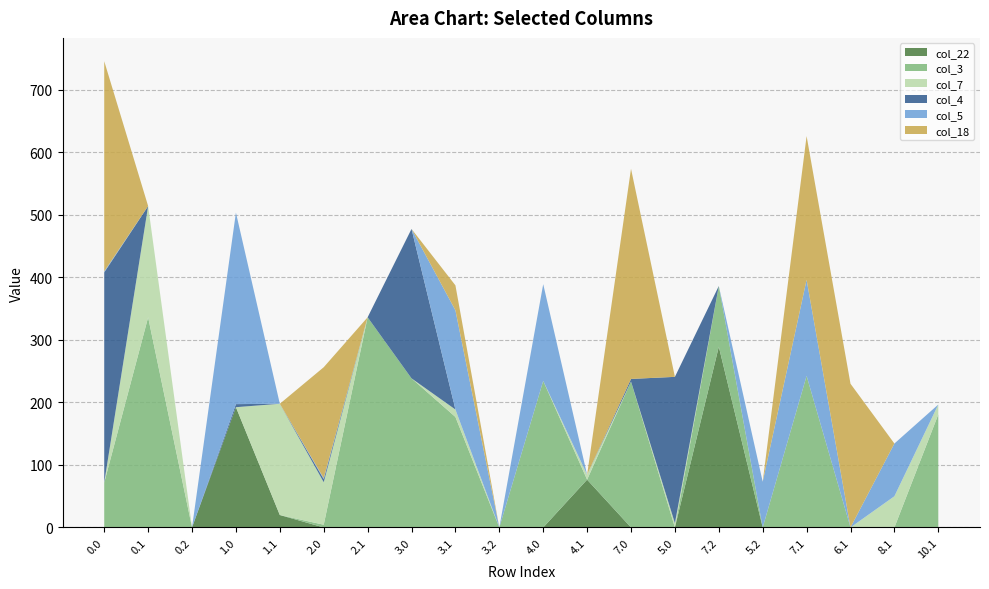

Reading left to right, extract all data points from this chart.

col_22: 0.0=0.0	0.1=0.0	0.2=0.0	1.0=192.3	1.1=19.9	2.0=0.0	2.1=0.0	3.0=0.0	3.1=0.0	3.2=0.0	4.0=0.0	4.1=76.4	7.0=0.0	5.0=0.0	7.2=289.0	5.2=0.0	7.1=0.0	6.1=0.0	8.1=0.0	10.1=0.0
col_3: 0.0=71.8	0.1=336.0	0.2=0.0	1.0=0.0	1.1=0.0	2.0=4.4	2.1=336.0	3.0=238.4	3.1=176.7	3.2=0.0	4.0=234.4	4.1=0.0	7.0=233.4	5.0=0.0	7.2=97.0	5.2=0.0	7.1=242.4	6.1=0.0	8.1=0.0	10.1=180.7
col_7: 0.0=0.0	0.1=177.9	0.2=0.0	1.0=0.0	1.1=177.9	2.0=67.9	2.1=0.0	3.0=0.0	3.1=11.9	3.2=0.0	4.0=0.0	4.1=7.9	7.0=0.0	5.0=6.9	7.2=0.0	5.2=0.0	7.1=0.0	6.1=0.0	8.1=49.9	10.1=15.9
col_4: 0.0=336.0	0.1=0.0	0.2=0.0	1.0=4.9	1.1=0.0	2.0=4.9	2.1=0.0	3.0=238.9	3.1=0.0	3.2=0.0	4.0=0.0	4.1=0.0	7.0=4.1	5.0=233.9	7.2=0.0	5.2=0.0	7.1=0.0	6.1=0.0	8.1=0.0	10.1=0.0
col_5: 0.0=1.6	0.1=0.0	0.2=0.0	1.0=306.2	1.1=0.0	2.0=1.6	2.1=0.0	3.0=0.0	3.1=158.6	3.2=0.0	4.0=154.6	4.1=0.0	7.0=0.0	5.0=0.0	7.2=0.0	5.2=73.1	7.1=153.6	6.1=0.0	8.1=84.3	10.1=0.0
col_18: 0.0=336.0	0.1=0.0	0.2=0.0	1.0=0.0	1.1=0.0	2.0=177.3	2.1=0.0	3.0=0.0	3.1=39.9	3.2=0.0	4.0=0.0	4.1=0.0	7.0=336.0	5.0=0.0	7.2=0.0	5.2=0.0	7.1=229.8	6.1=229.8	8.1=0.0	10.1=0.0